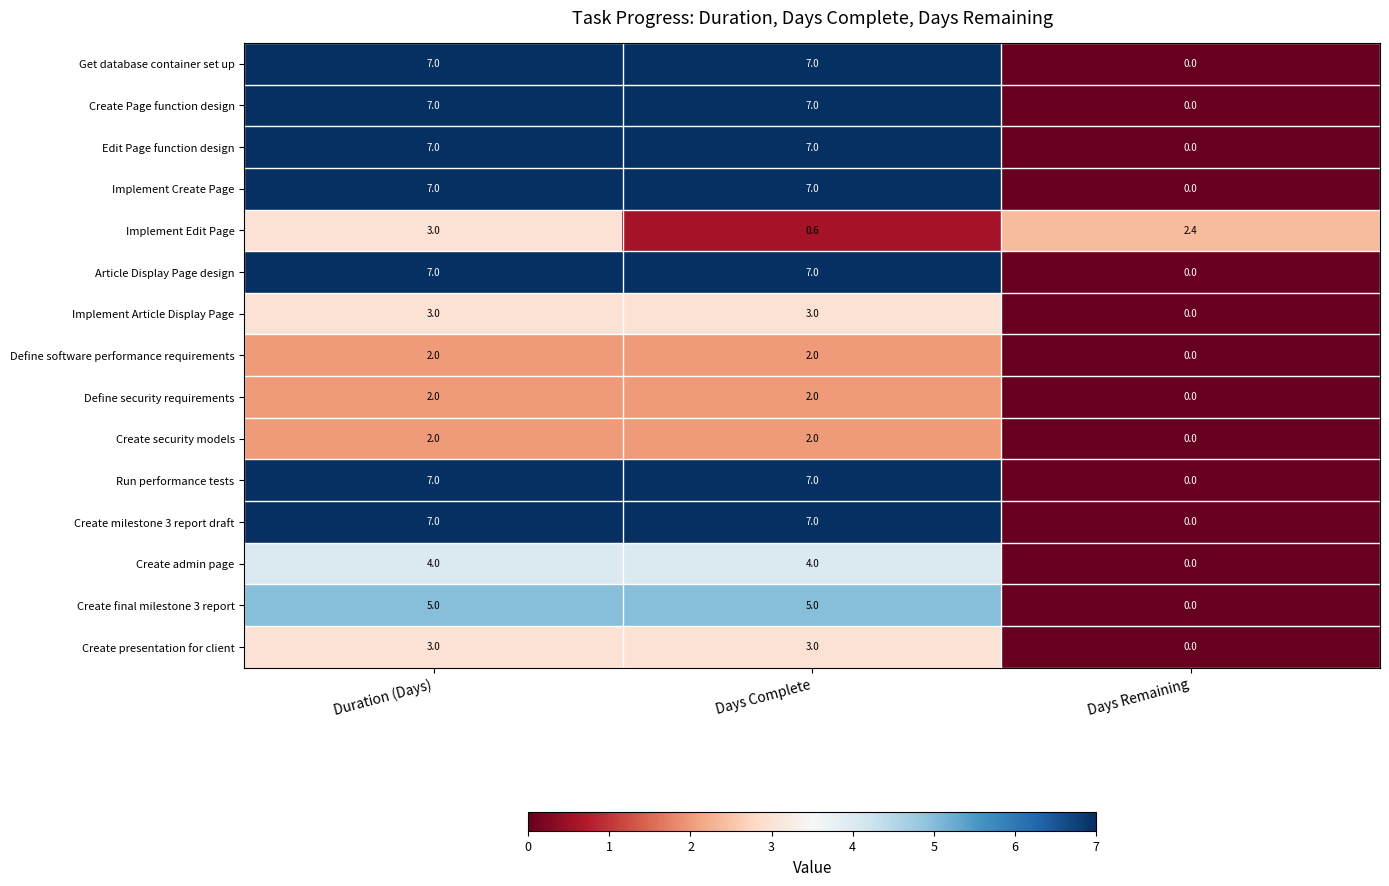

What is the greatest value displayed?

7.0